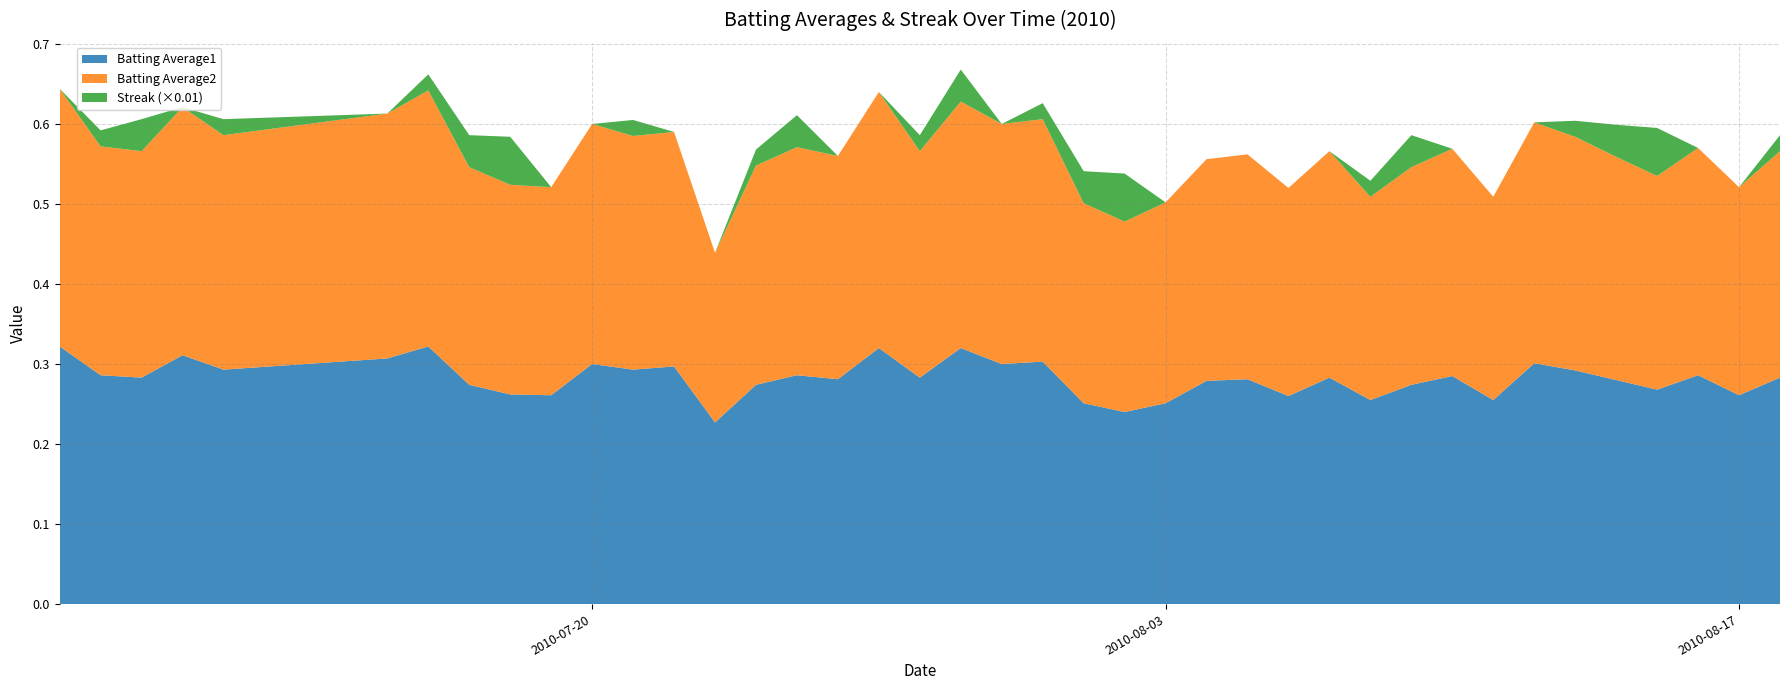

Reading left to right, extract all data points from this chart.

Batting Average1: 2010-07-07=0.3	2010-07-08=0.3	2010-07-09=0.3	2010-07-10=0.3	2010-07-11=0.3	2010-07-15=0.3	2010-07-16=0.3	2010-07-17=0.3	2010-07-18=0.3	2010-07-19=0.3	2010-07-20=0.3	2010-07-21=0.3	2010-07-22=0.3	2010-07-23=0.2	2010-07-24=0.3	2010-07-25=0.3	2010-07-26=0.3	2010-07-27=0.3	2010-07-28=0.3	2010-07-29=0.3	2010-07-30=0.3	2010-07-31=0.3	2010-08-01=0.3	2010-08-02=0.2	2010-08-03=0.3	2010-08-04=0.3	2010-08-05=0.3	2010-08-06=0.3	2010-08-07=0.3	2010-08-08=0.3	2010-08-09=0.3	2010-08-10=0.3	2010-08-11=0.3	2010-08-12=0.3	2010-08-13=0.3	2010-08-14=0.3	2010-08-15=0.3	2010-08-16=0.3	2010-08-17=0.3	2010-08-18=0.3
Batting Average2: 2010-07-07=0.3	2010-07-08=0.3	2010-07-09=0.3	2010-07-10=0.3	2010-07-11=0.3	2010-07-15=0.3	2010-07-16=0.3	2010-07-17=0.3	2010-07-18=0.3	2010-07-19=0.3	2010-07-20=0.3	2010-07-21=0.3	2010-07-22=0.3	2010-07-23=0.2	2010-07-24=0.3	2010-07-25=0.3	2010-07-26=0.3	2010-07-27=0.3	2010-07-28=0.3	2010-07-29=0.3	2010-07-30=0.3	2010-07-31=0.3	2010-08-01=0.2	2010-08-02=0.2	2010-08-03=0.3	2010-08-04=0.3	2010-08-05=0.3	2010-08-06=0.3	2010-08-07=0.3	2010-08-08=0.3	2010-08-09=0.3	2010-08-10=0.3	2010-08-11=0.3	2010-08-12=0.3	2010-08-13=0.3	2010-08-14=0.3	2010-08-15=0.3	2010-08-16=0.3	2010-08-17=0.3	2010-08-18=0.3
Streak: 2010-07-07=0.0	2010-07-08=2.0	2010-07-09=4.0	2010-07-10=0.0	2010-07-11=2.0	2010-07-15=0.0	2010-07-16=2.0	2010-07-17=4.0	2010-07-18=6.0	2010-07-19=0.0	2010-07-20=0.0	2010-07-21=2.0	2010-07-22=0.0	2010-07-23=0.0	2010-07-24=2.0	2010-07-25=4.0	2010-07-26=0.0	2010-07-27=0.0	2010-07-28=2.0	2010-07-29=4.0	2010-07-30=0.0	2010-07-31=2.0	2010-08-01=4.0	2010-08-02=6.0	2010-08-03=0.0	2010-08-04=0.0	2010-08-05=0.0	2010-08-06=0.0	2010-08-07=0.0	2010-08-08=2.0	2010-08-09=4.0	2010-08-10=0.0	2010-08-11=0.0	2010-08-12=0.0	2010-08-13=2.0	2010-08-14=4.0	2010-08-15=6.0	2010-08-16=0.0	2010-08-17=0.0	2010-08-18=2.0